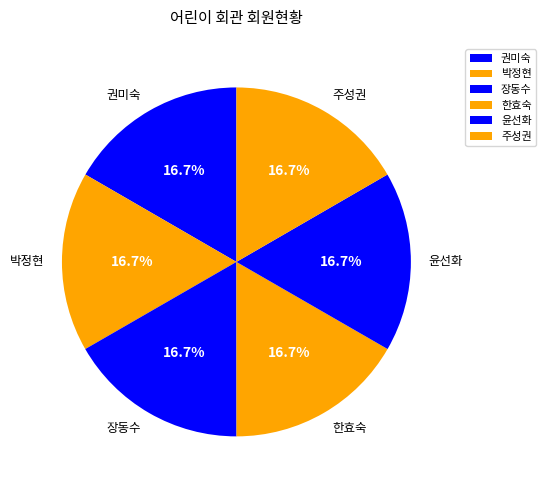

The 장동수 slice represents 17% of the pie. True or false?

True